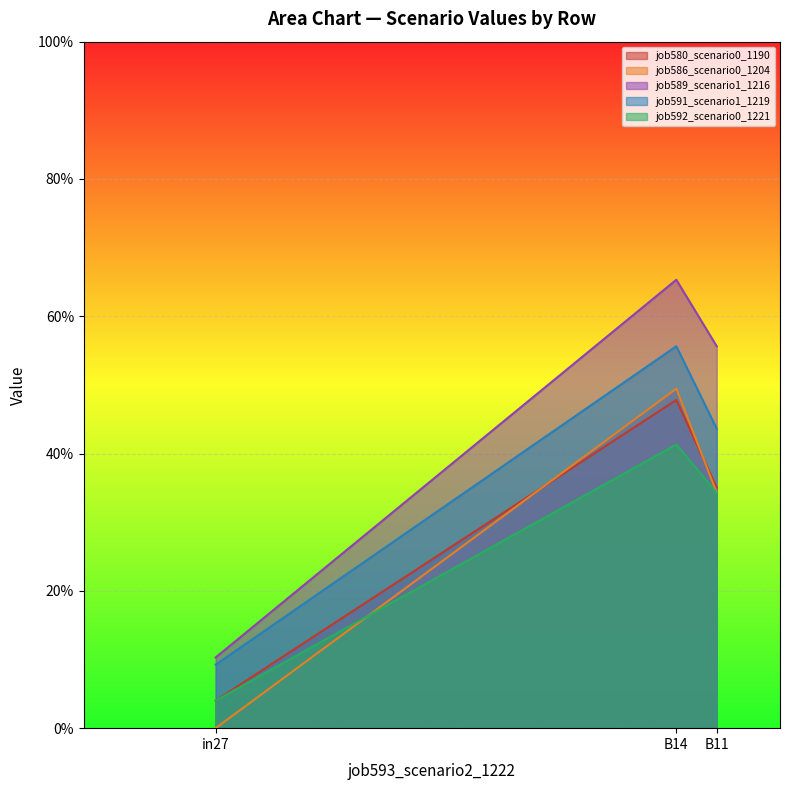

Which has a higher value, B11 or in27?

B11